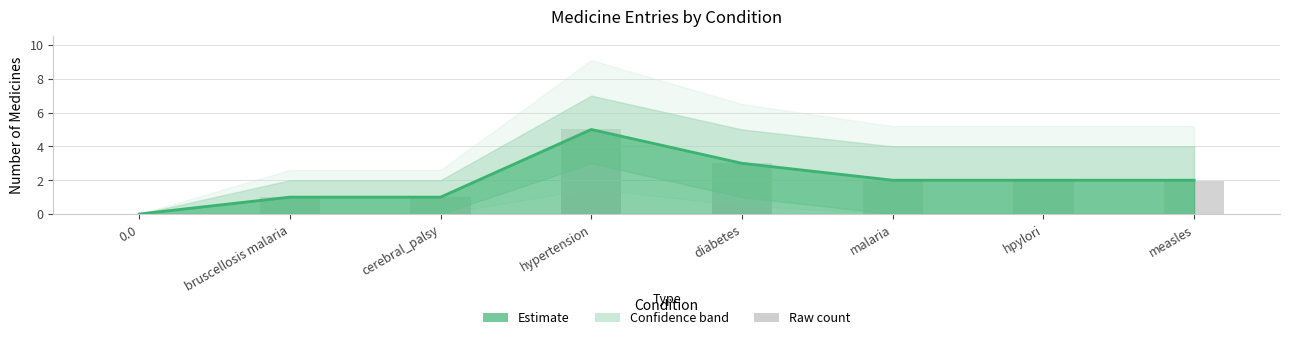

True or false: Count of medicines has a value of 1 at bruscellosis malaria.

False